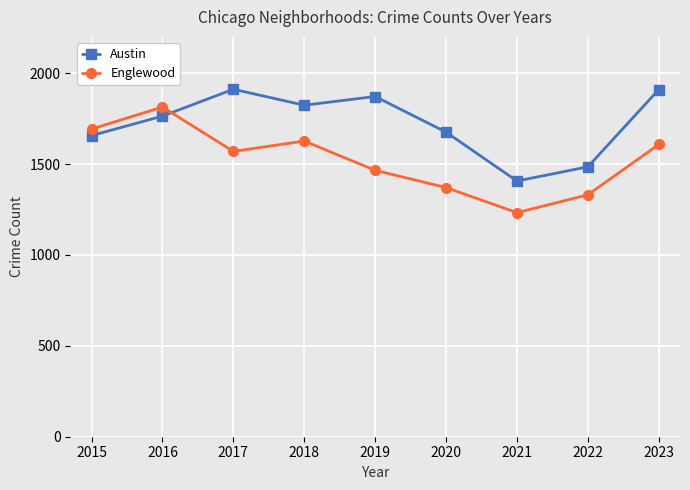

How many data points in Englewood are less than 1570?

4